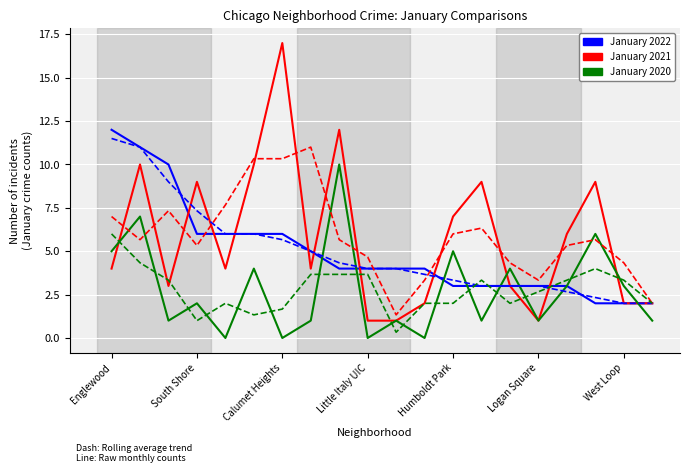

What is the maximum value shown in the chart?

17.0